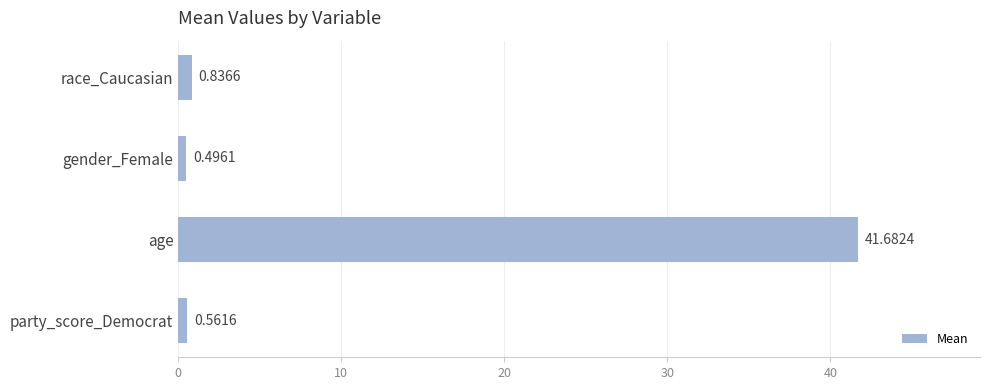

List the labels in order of value, largest first.

age, race_Caucasian, party_score_Democrat, gender_Female